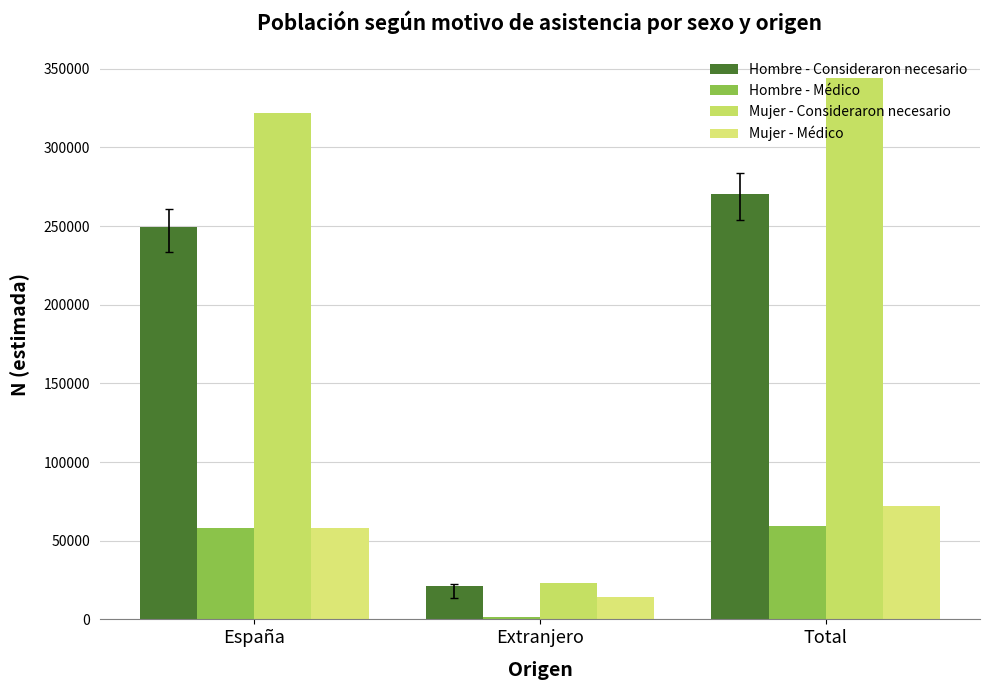

Is the value of Mujer - Consideraron necesario at España greater than the value of Hombre - Consideraron necesario at España?

Yes